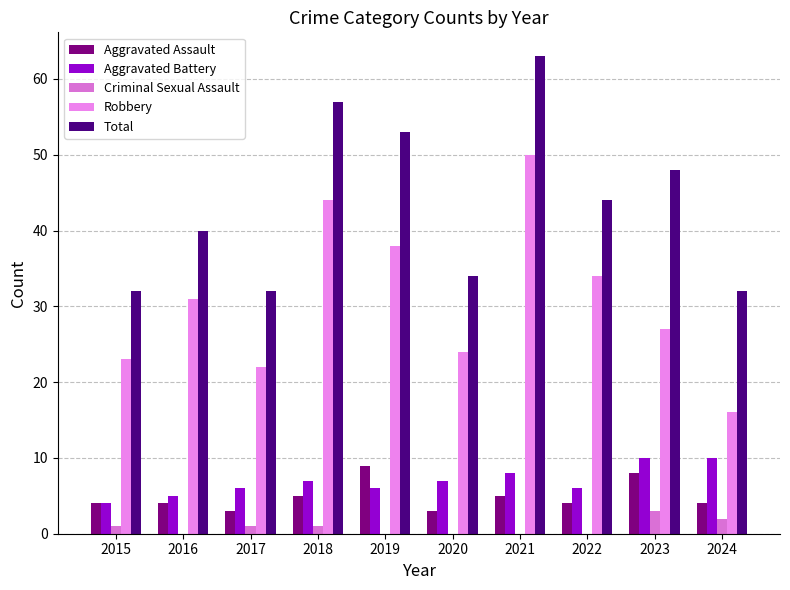

At how many categories does at least one series exceed 37?

6